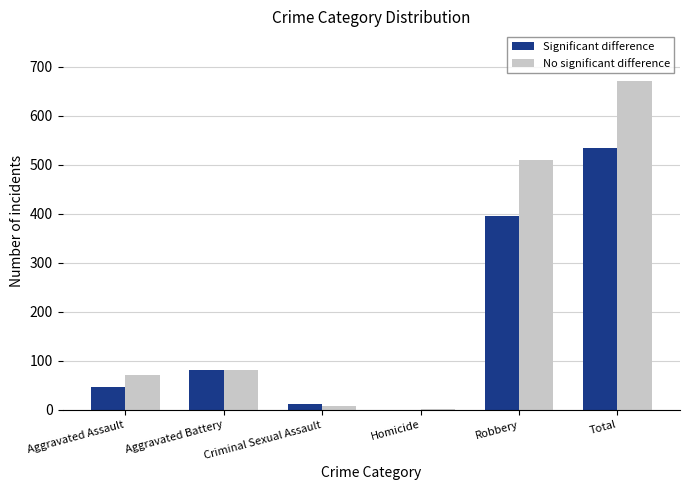

How many categories are shown in the chart?

6